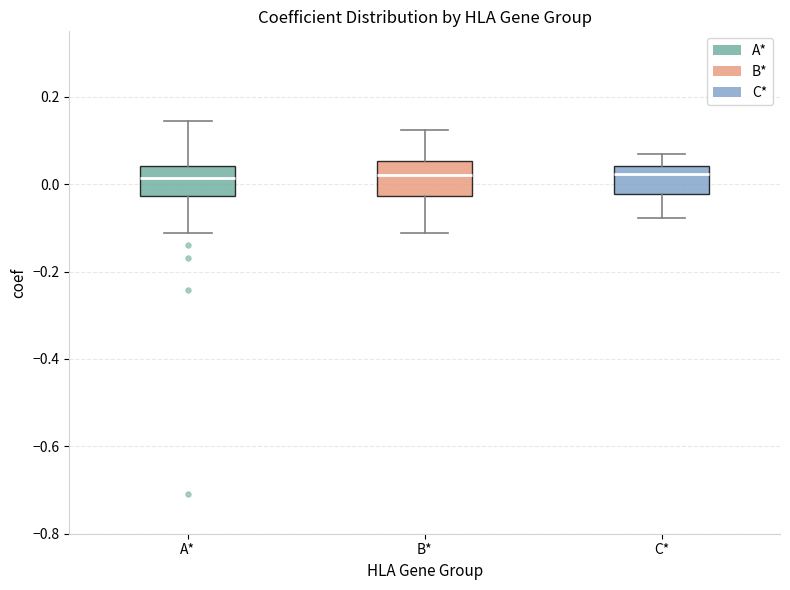

Reading left to right, read every box against the y-axis: the position of its median line, the range the box covers, and the ends of its whiskers. The values are not printed on the chart, so give them approximately, as read against the axis.

A*: median 0.02, box -0.02 to 0.04, whiskers -0.12 to 0.14
B*: median 0.02, box -0.02 to 0.06, whiskers -0.12 to 0.12
C*: median 0.02, box -0.02 to 0.04, whiskers -0.08 to 0.06